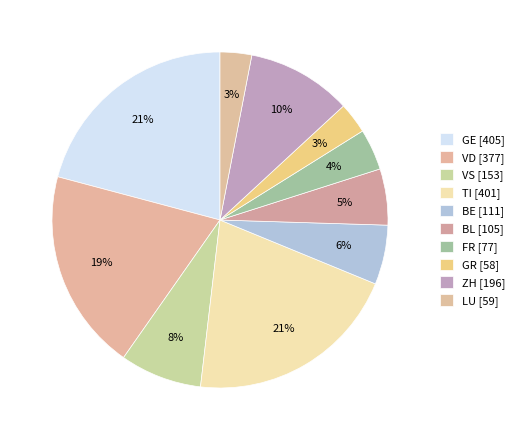

To the nearest percent, what is the difference between the FR and BL slice percentages?

1%